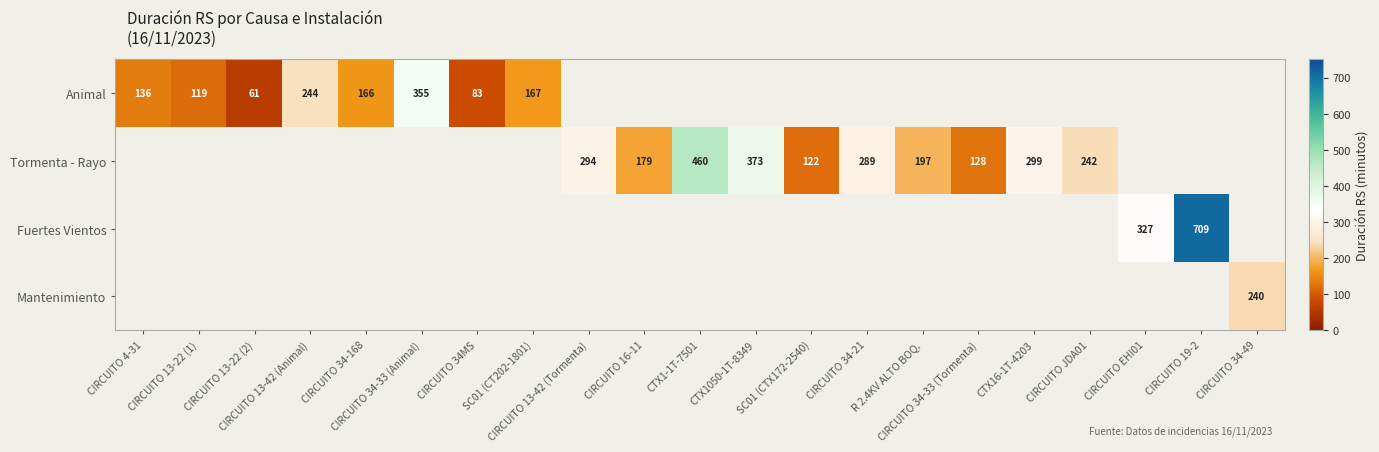

The Animal series shows 158 at CIRCUITO 13-42 (Animal). True or false?

False